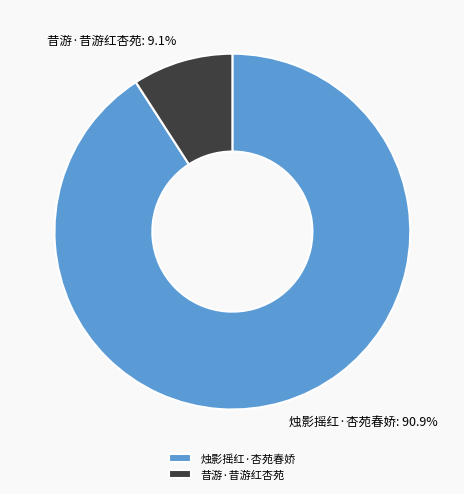

To the nearest percent, what is the difference between the largest and smallest slice percentages?

82%